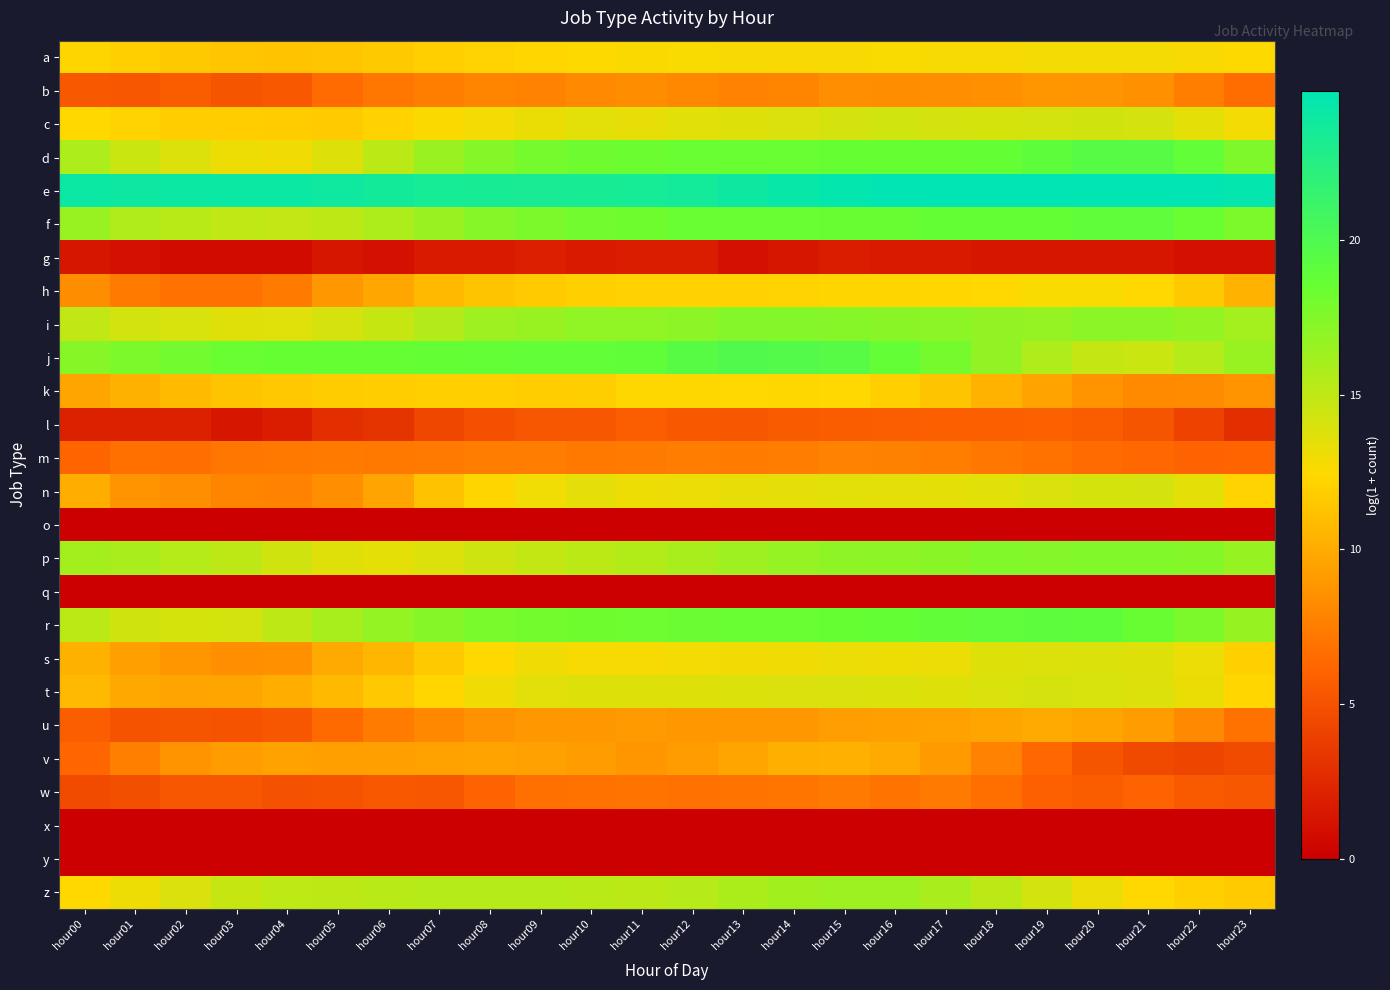

At which category is the sum across all series the highest?

hour15